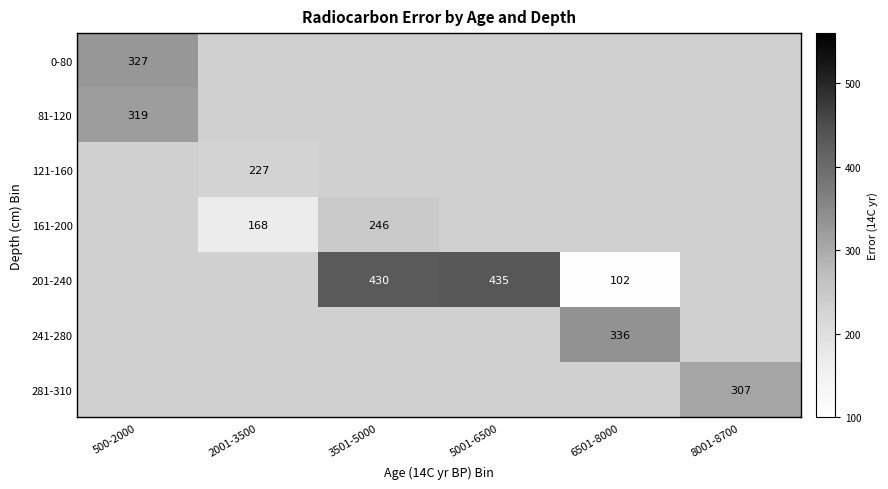

How many values in 281-310 are above zero?

1